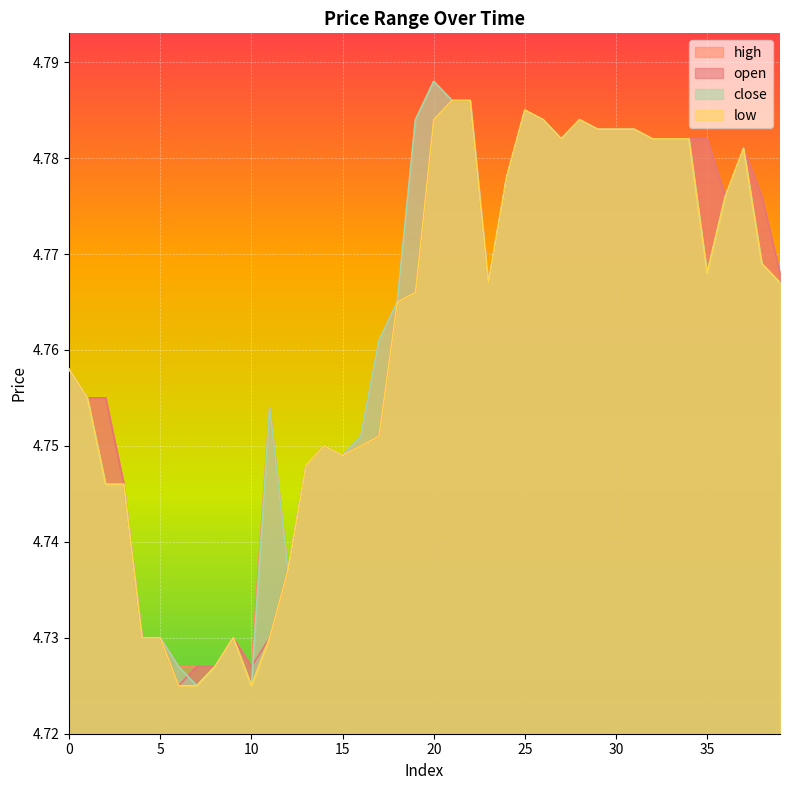

What are all the series names shown in the legend?

high, open, close, low